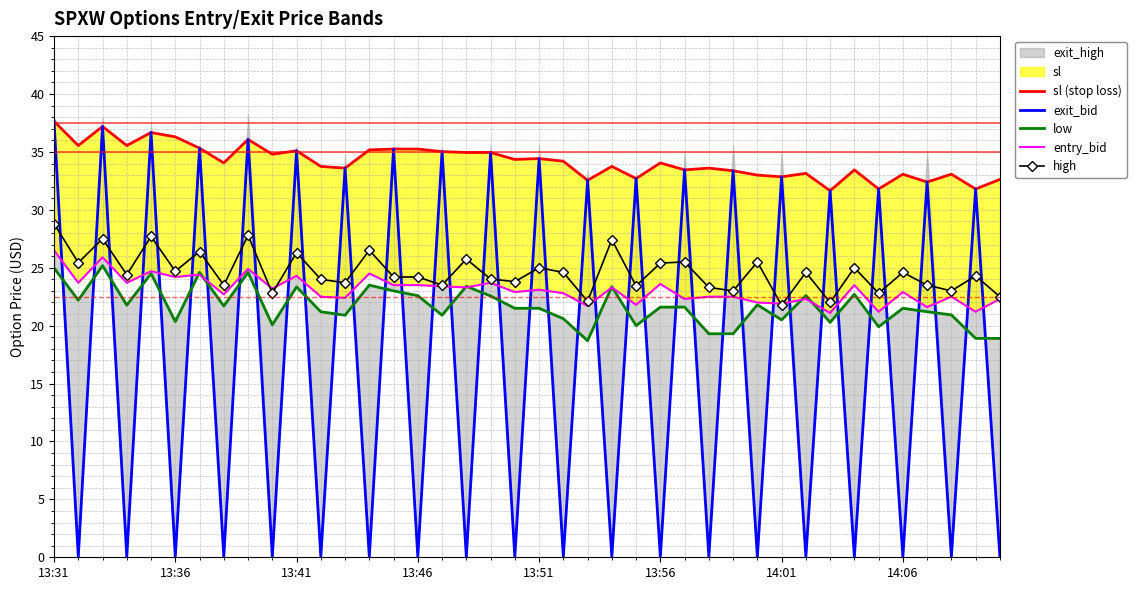

Between 14:06 and 22, which series saw the biggest shift?

exit_bid